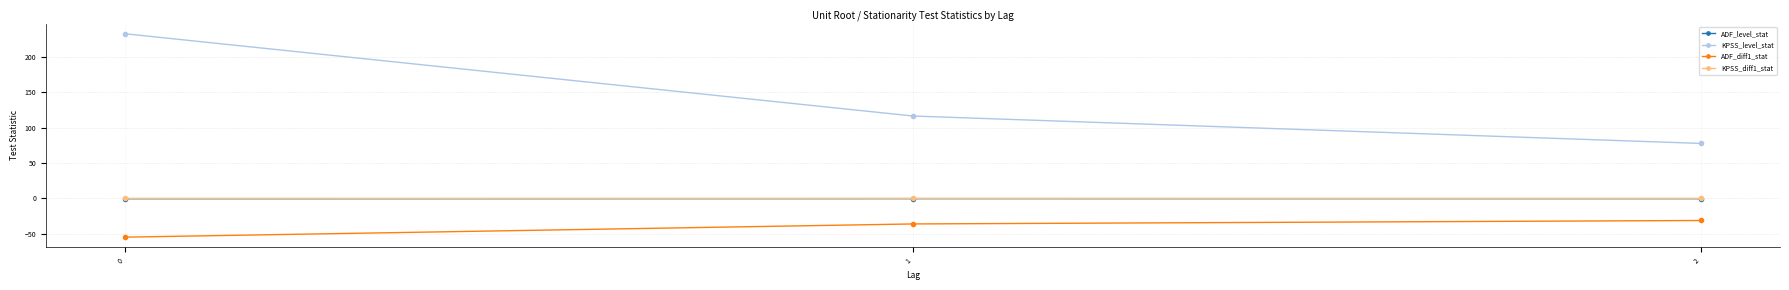

What is the difference between the highest and lowest values at 1?

152.4